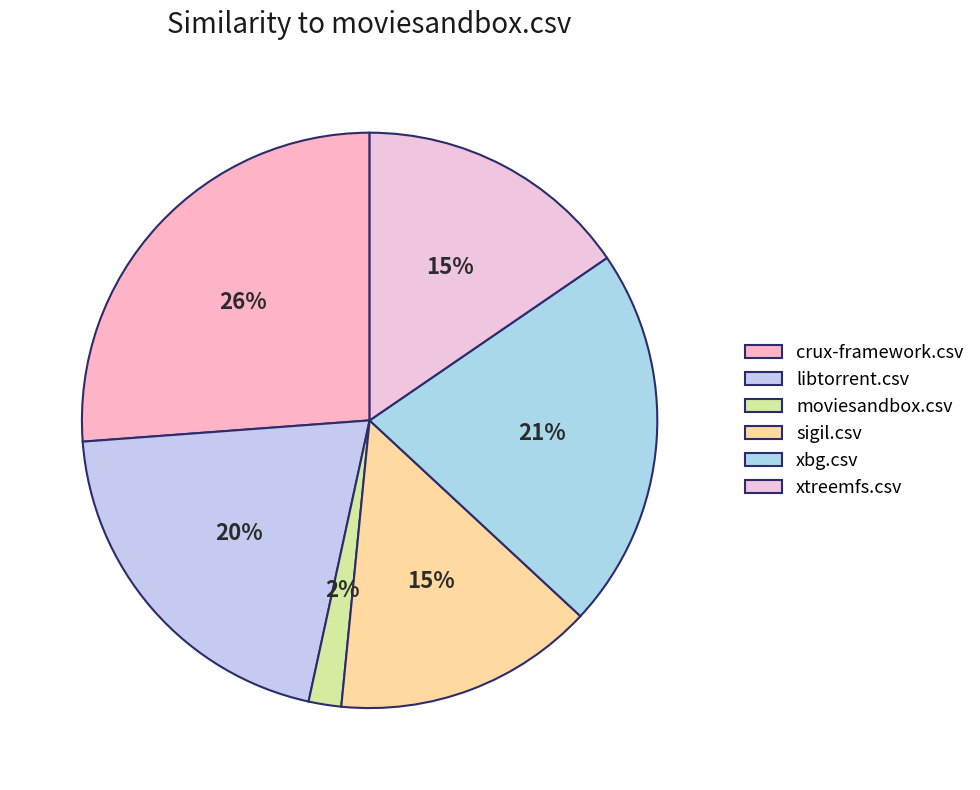

Is it true that sigil.csv is 15% of the pie?

True